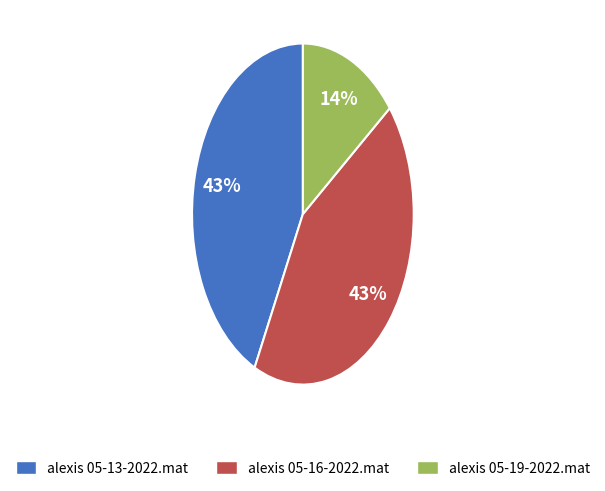

Do alexis 05-19-2022.mat and alexis 05-16-2022.mat together represent more than half of the pie?

Yes